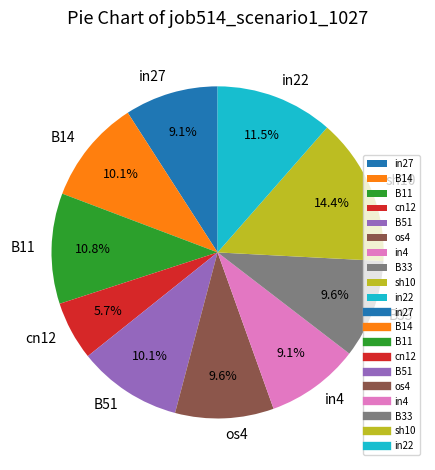

Count the number of slices in the pie.

10